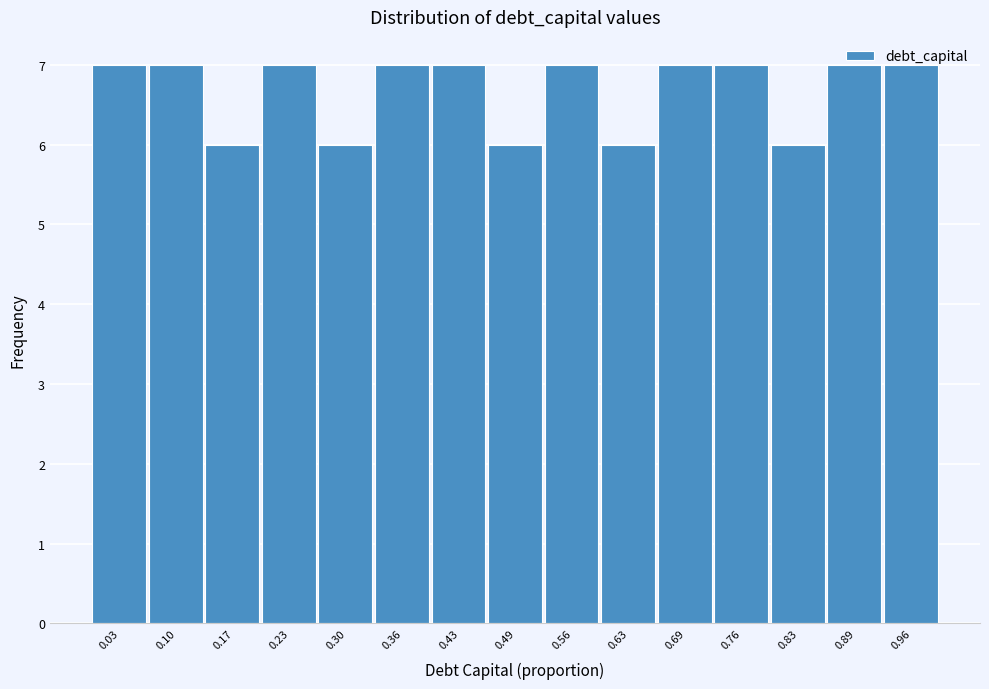

How tall is the bar that spans 0.198 to 0.264 on the x-axis? Neither the bar edges nor the heights are printed on the chart, so give them approximately, as read against the axes.

7